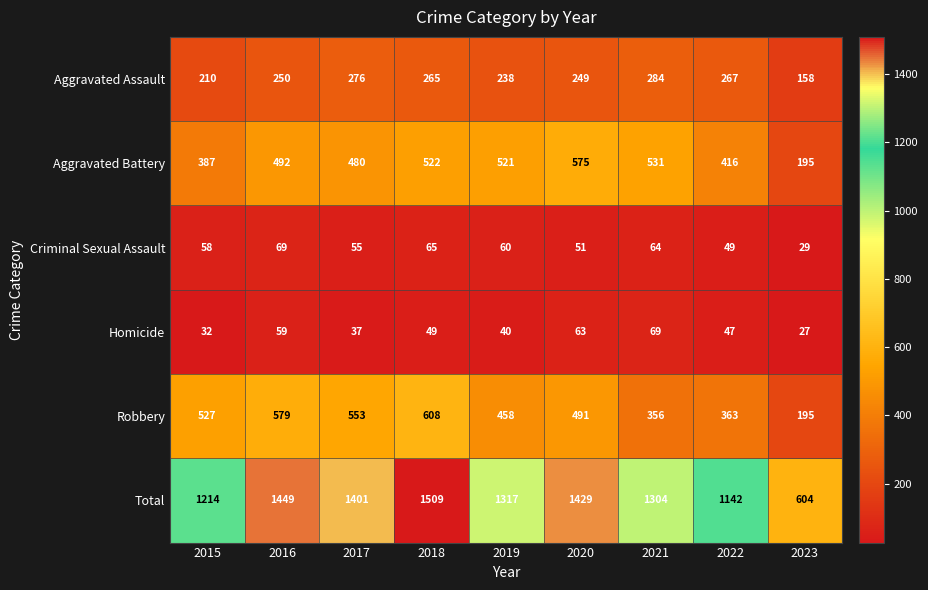

What is the difference between the maximum and minimum values in the Aggravated Assault series?

126